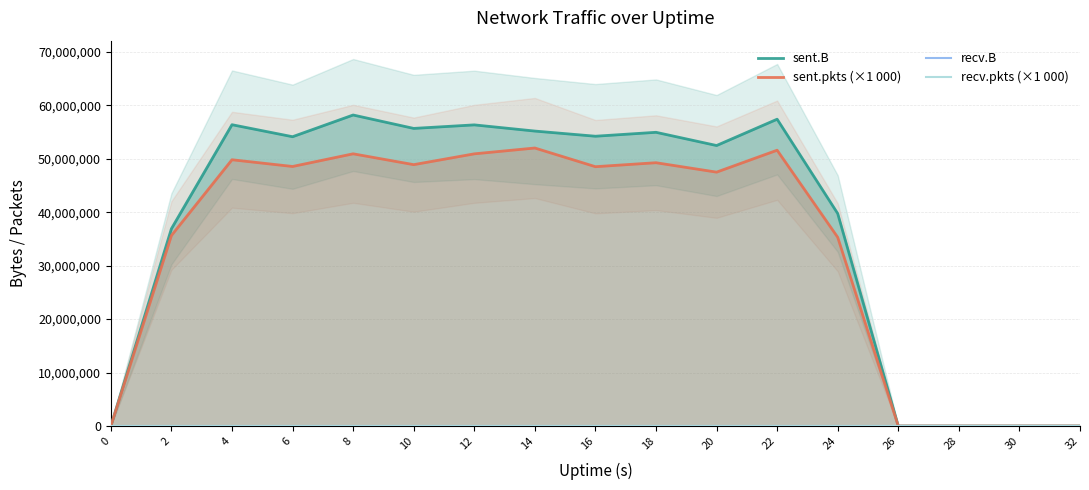

Between 30 and 0, which is larger?

30